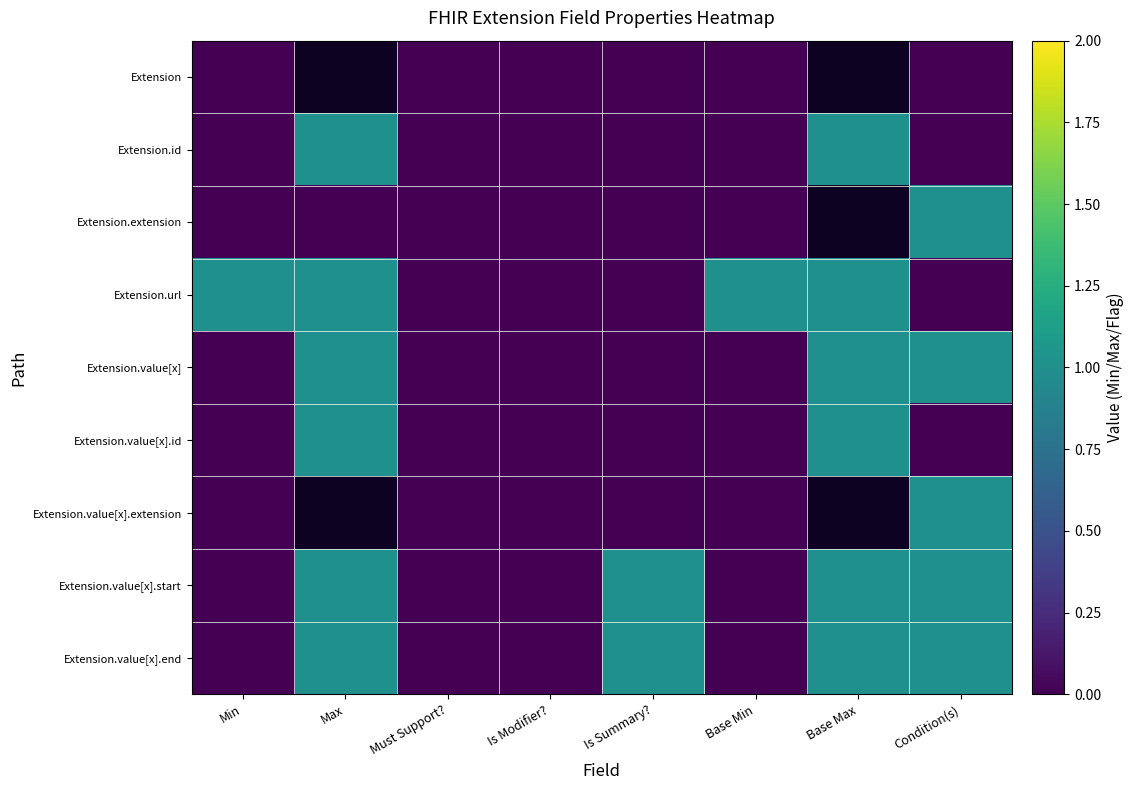

Which label corresponds to the largest value in the chart?

Max